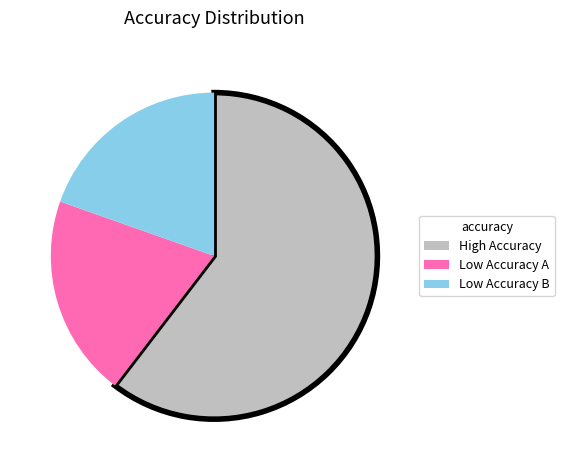

Does any single category account for the majority?

Yes